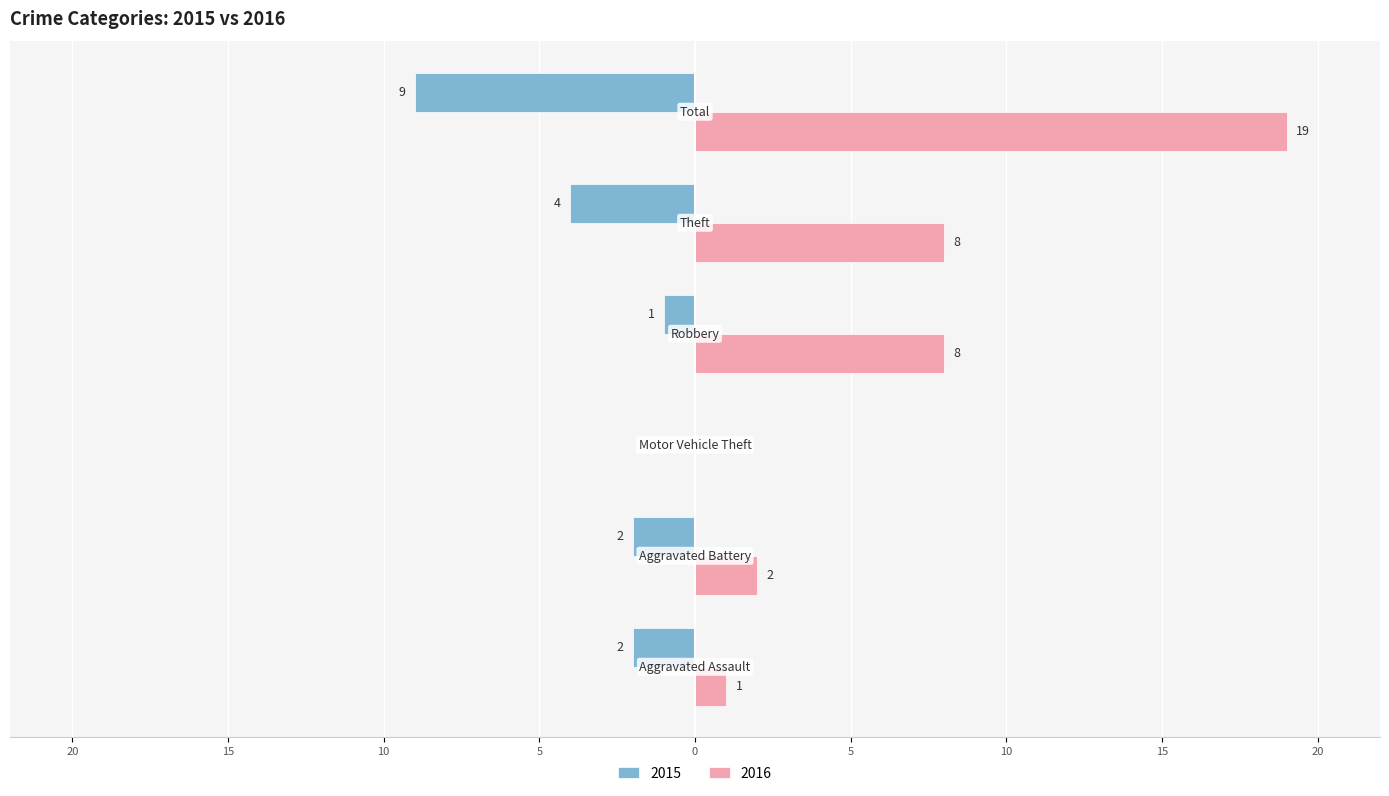

Reading left to right, transcribe all the data shown in this chart.

2015: -2	-2	0	-1	-4	-9
2016: 1	2	0	8	8	19